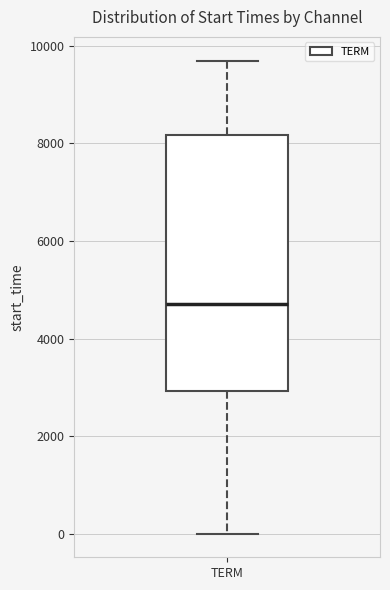

Where does the upper whisker of the box for TERM end on the y-axis? The values are not printed on the chart, so give them approximately, as read against the axis.

9600